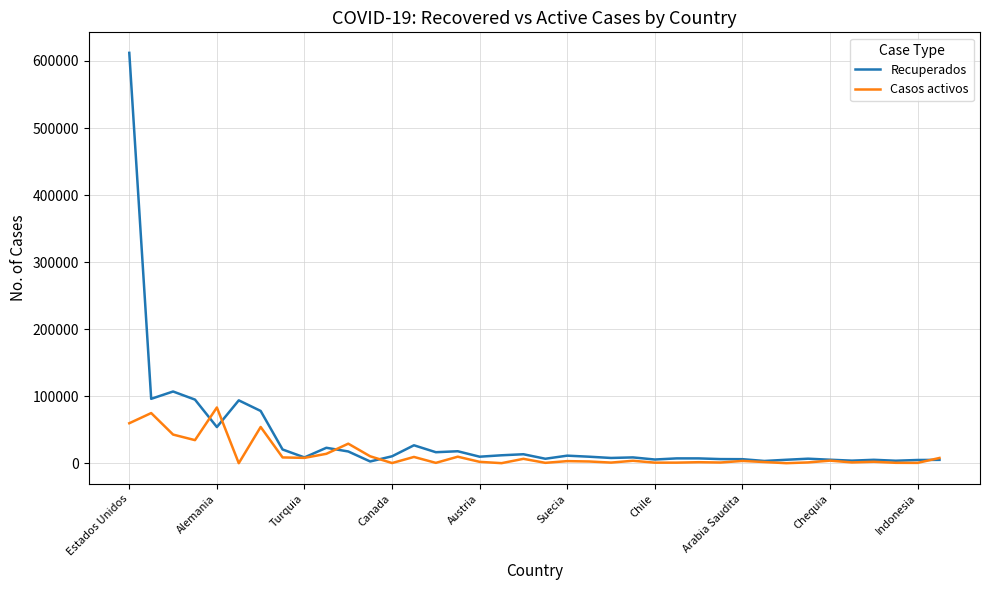

Which series has the widest spread of values?

Recuperados